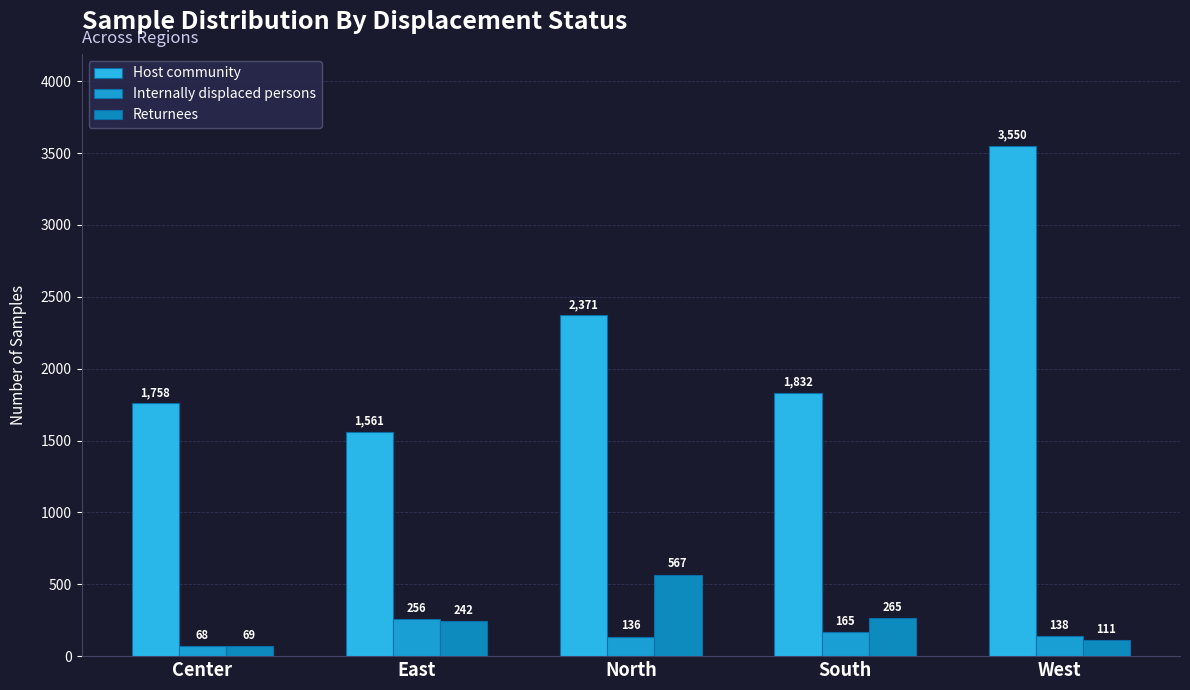

What are all the series names shown in the legend?

Host community, Internally displaced persons, Returnees